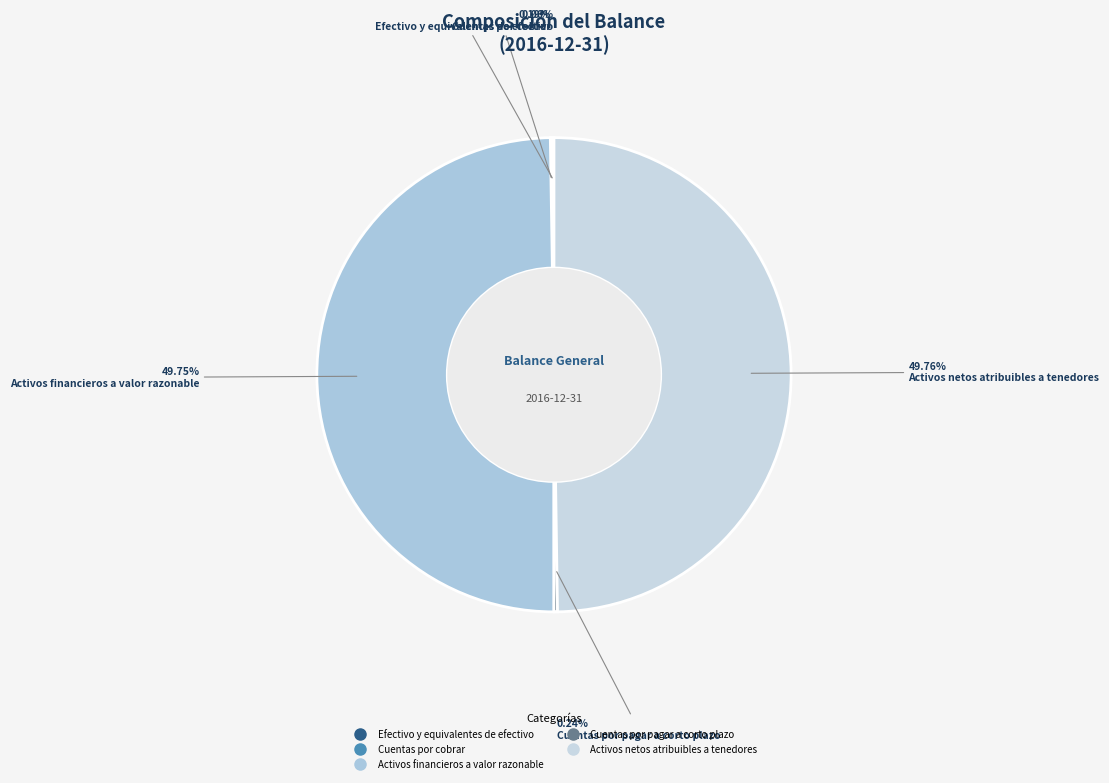

What portion of the pie excludes Cuentas por pagar a corto plazo?

99.8%